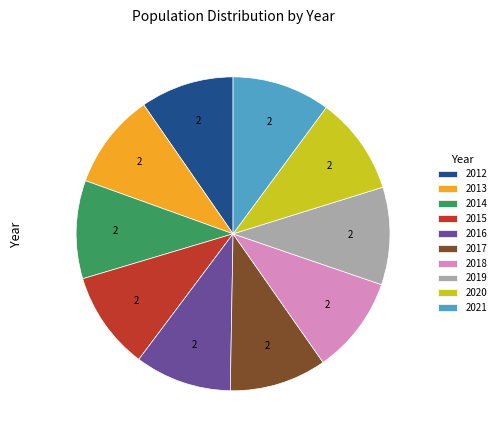

The 2018 slice represents 10% of the pie. True or false?

True